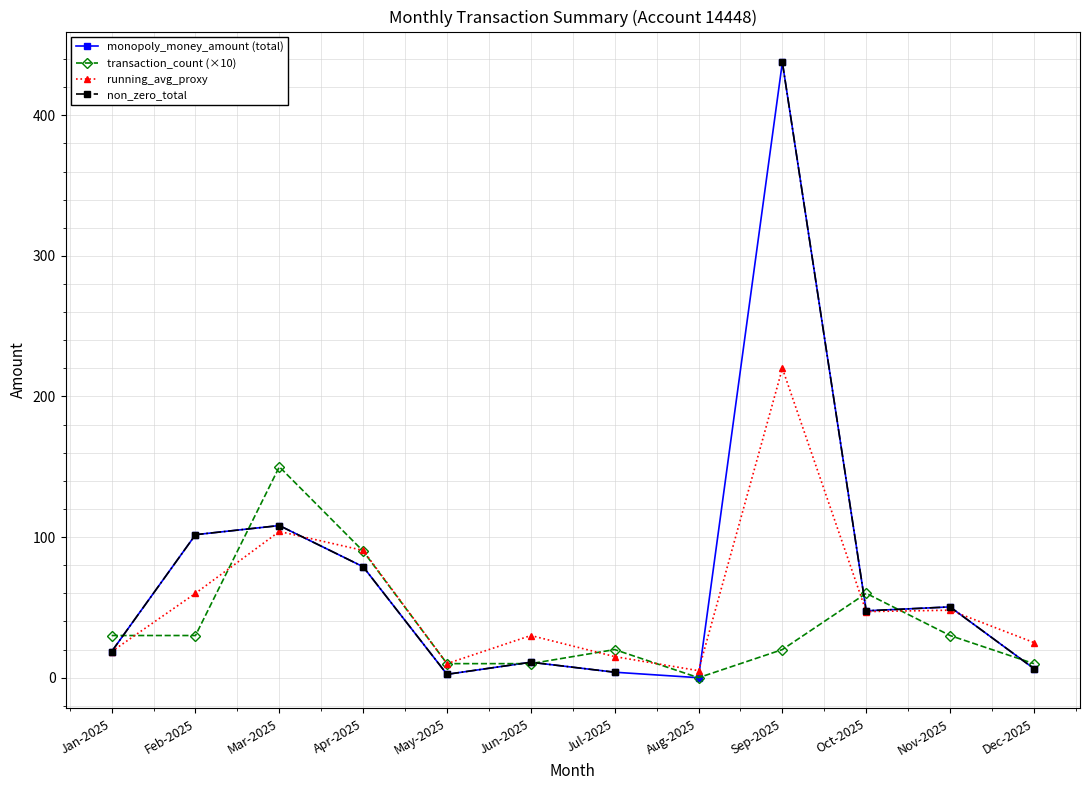

At which label does non_zero_total reach its peak?

Sep-2025